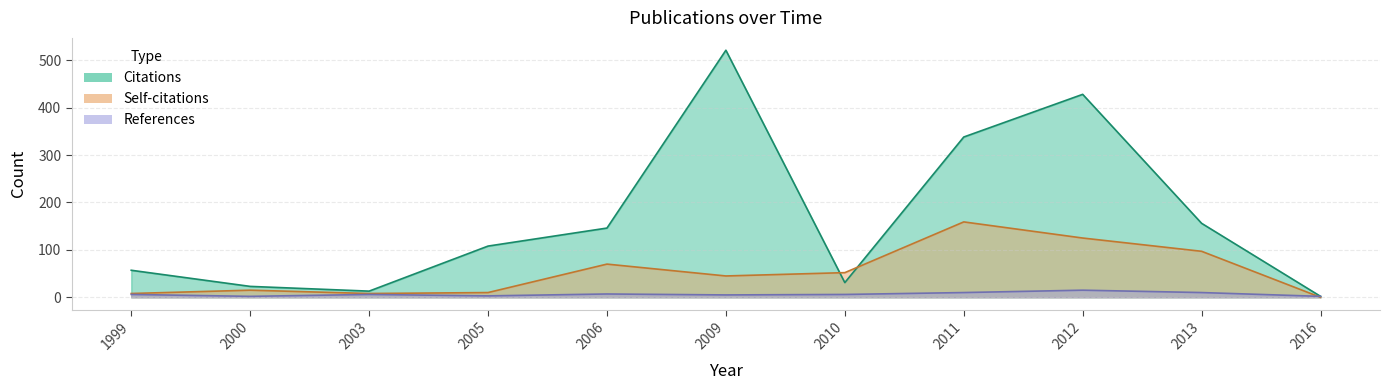

Which series ends up on top after the final intersection of Self-citations and Citations?

Citations